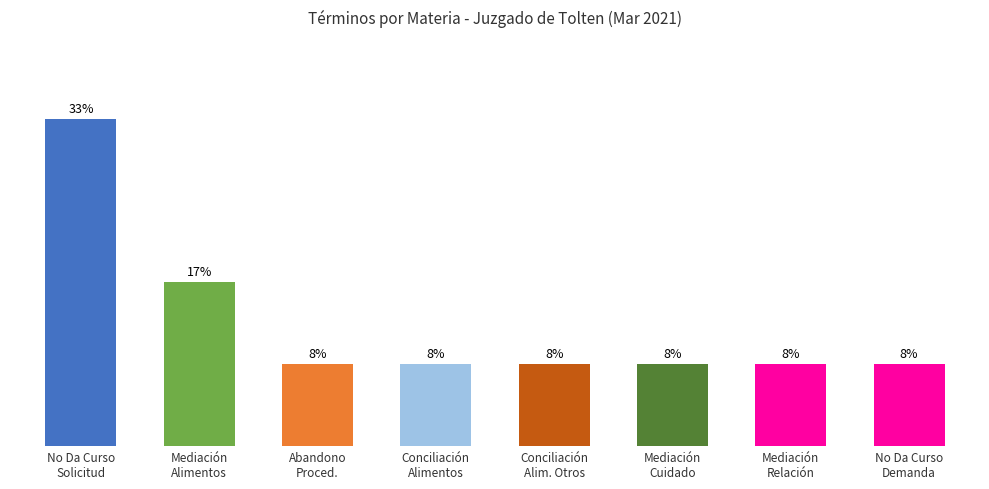

Does the chart contain any negative values?

No